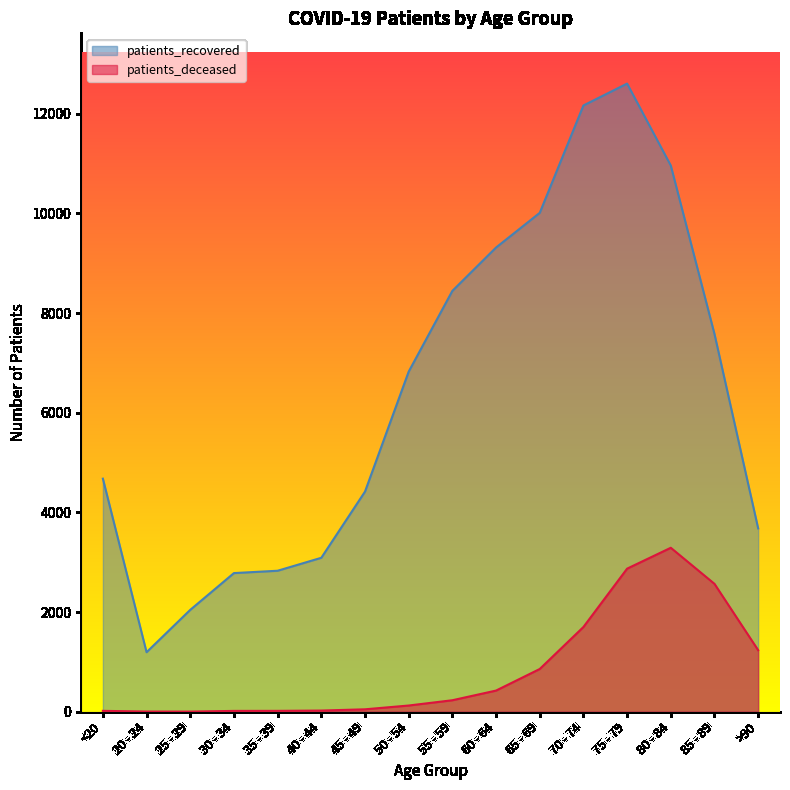

True or false: patients_deceased and patients_recovered intersect in this chart.

False